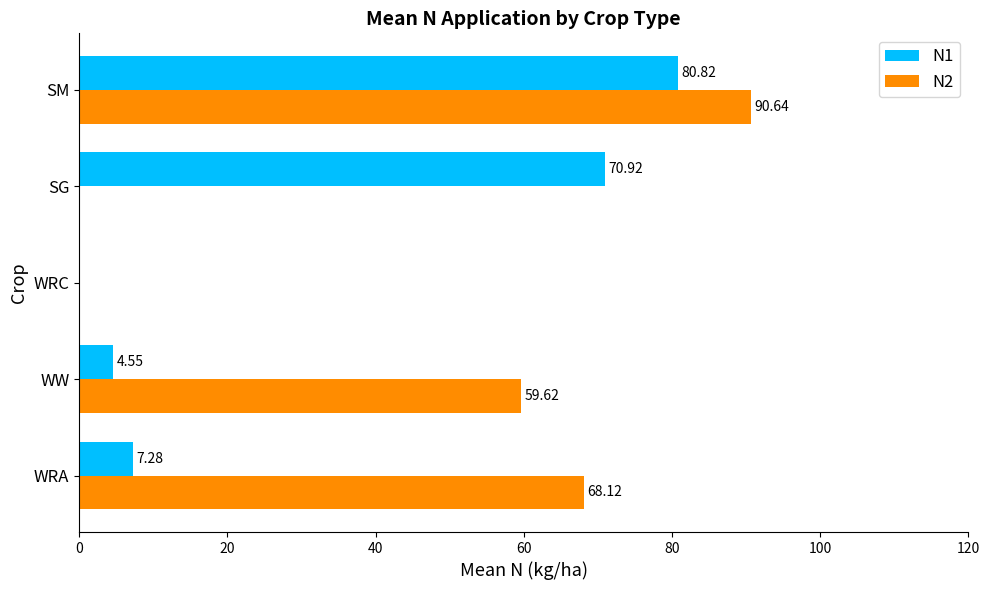

What is the sum of all N2 values?

218.4